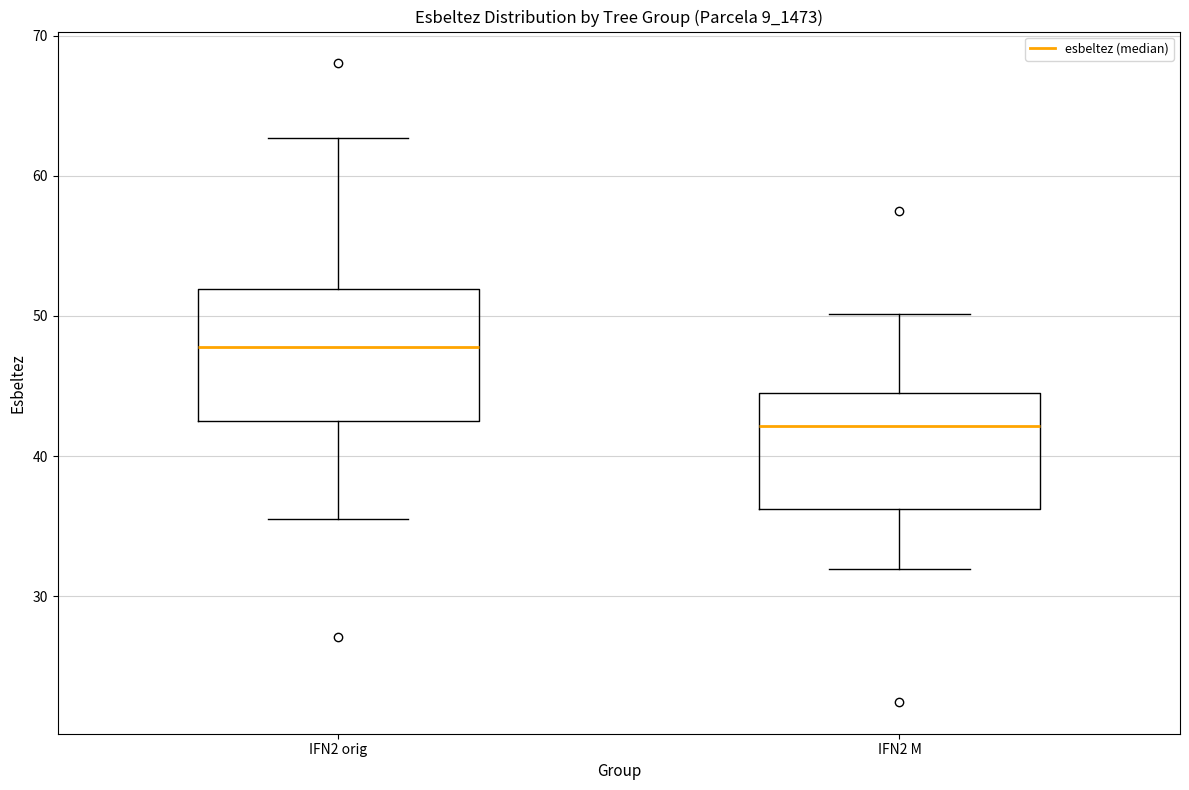

Which box is the tallest, from its lower edge to its upper edge?

IFN2 orig